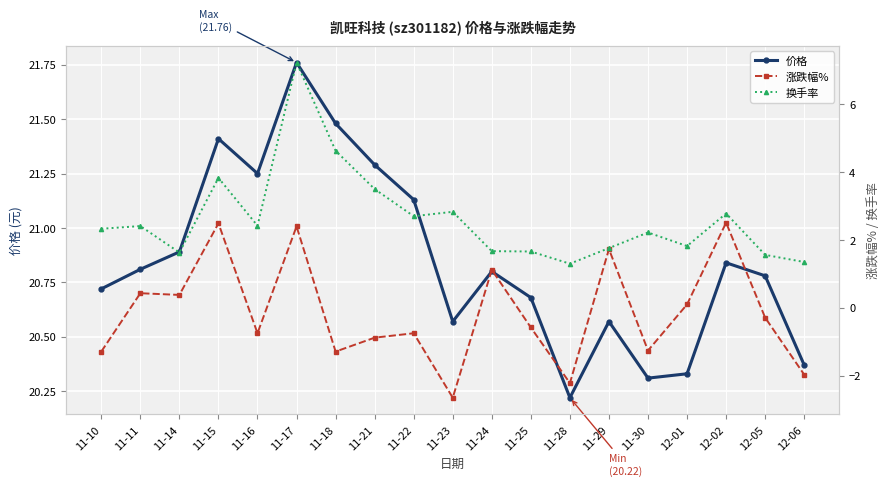

Which has a higher value, 11-11 or 11-23?

11-11